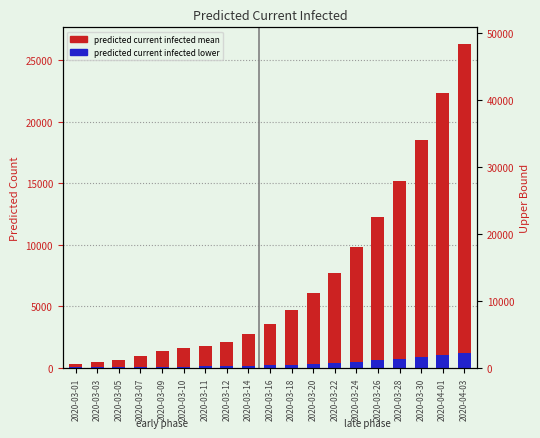

At which label does predicted_current_infected_lower reach its peak?

2020-04-03